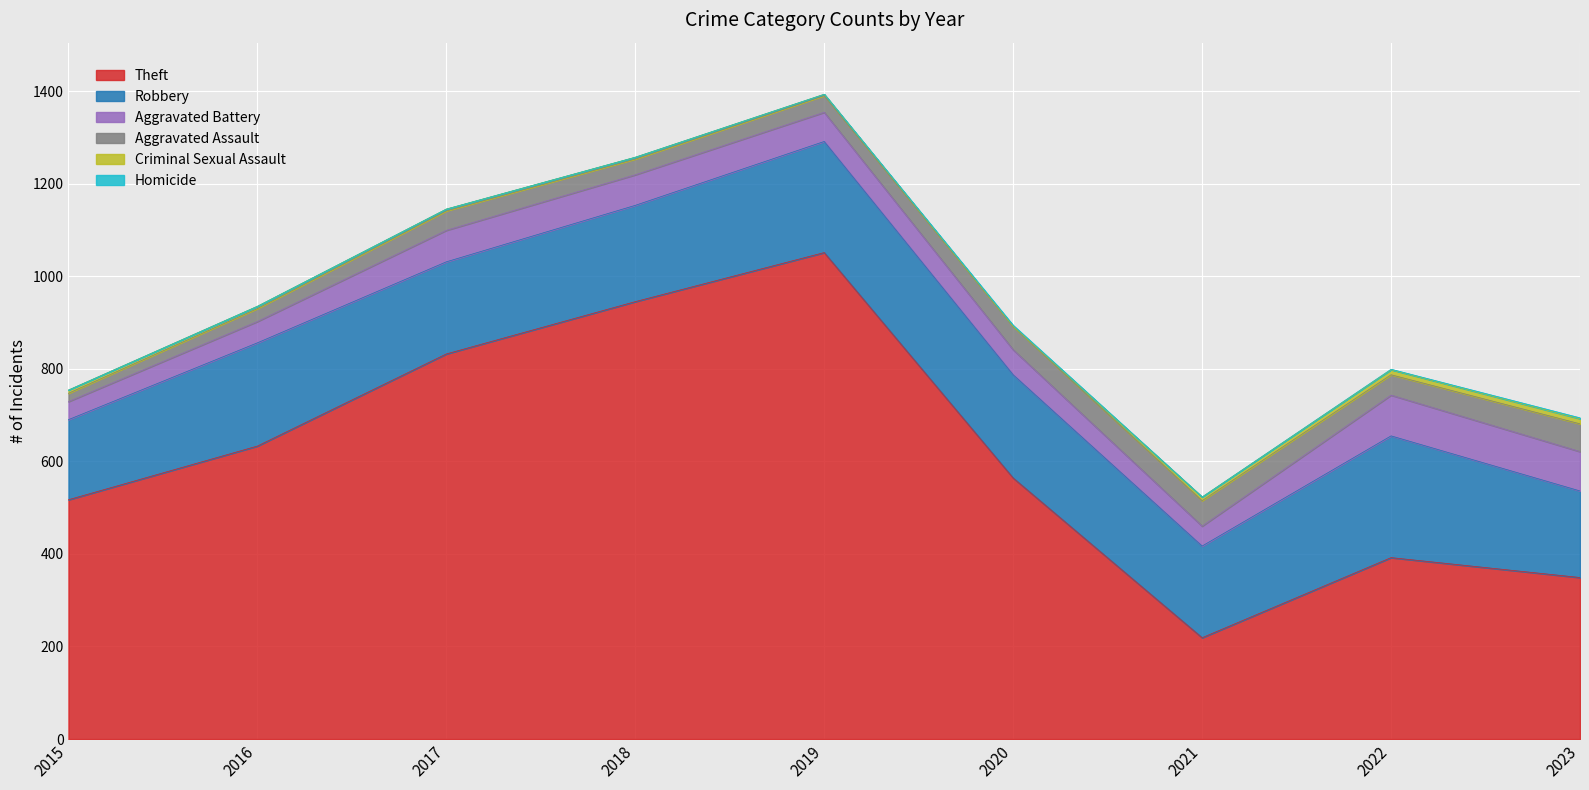

What is the difference between the maximum and minimum values in the Homicide series?

2